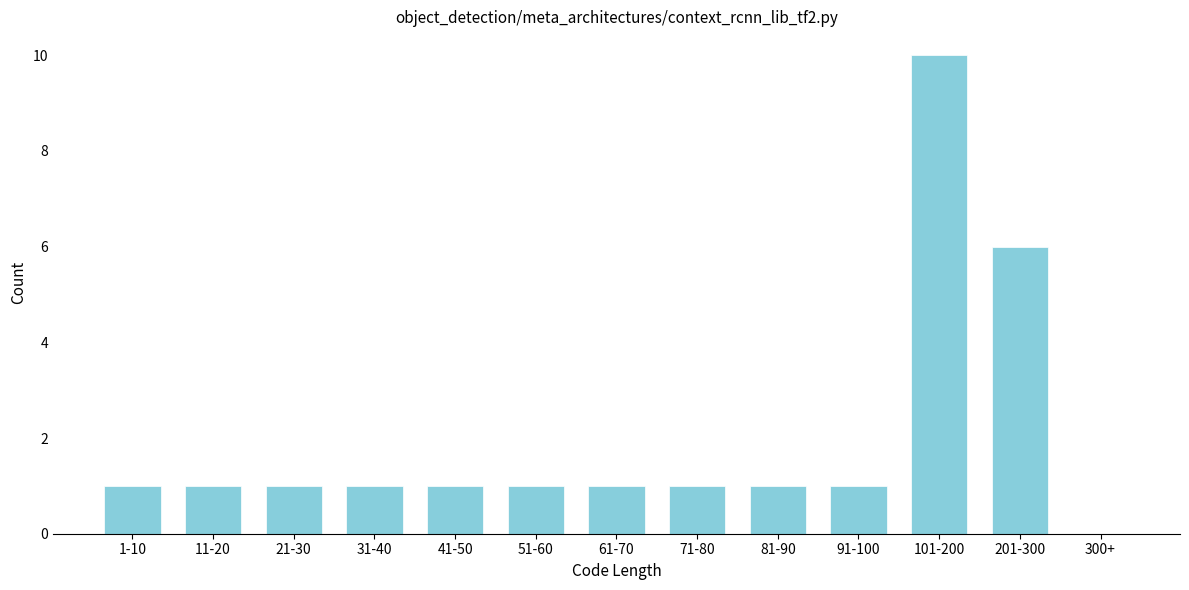

Reading left to right, extract all data points from this chart.

1-10=1	11-20=1	21-30=1	31-40=1	41-50=1	51-60=1	61-70=1	71-80=1	81-90=1	91-100=1	101-200=10	201-300=6	300+=0